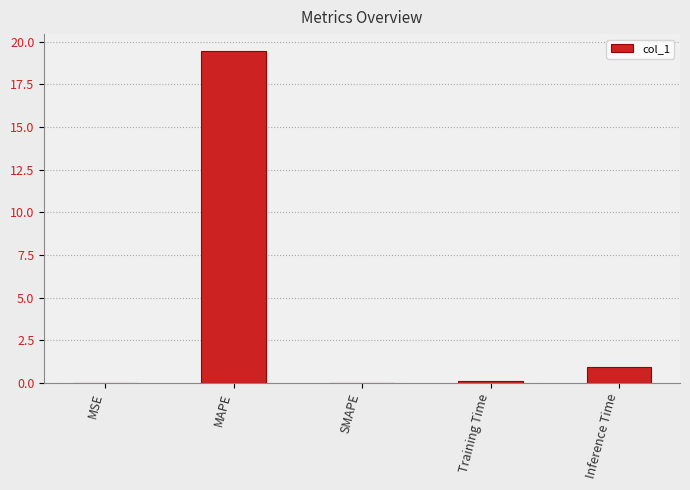

Where is the data nearest to the value 9?

Inference Time